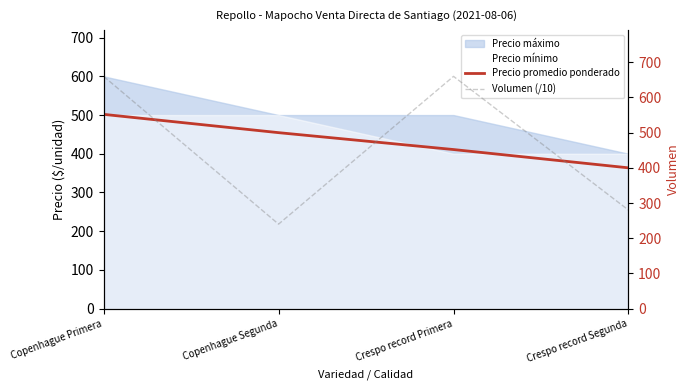

What is the minimum value for Precio mínimo?

400